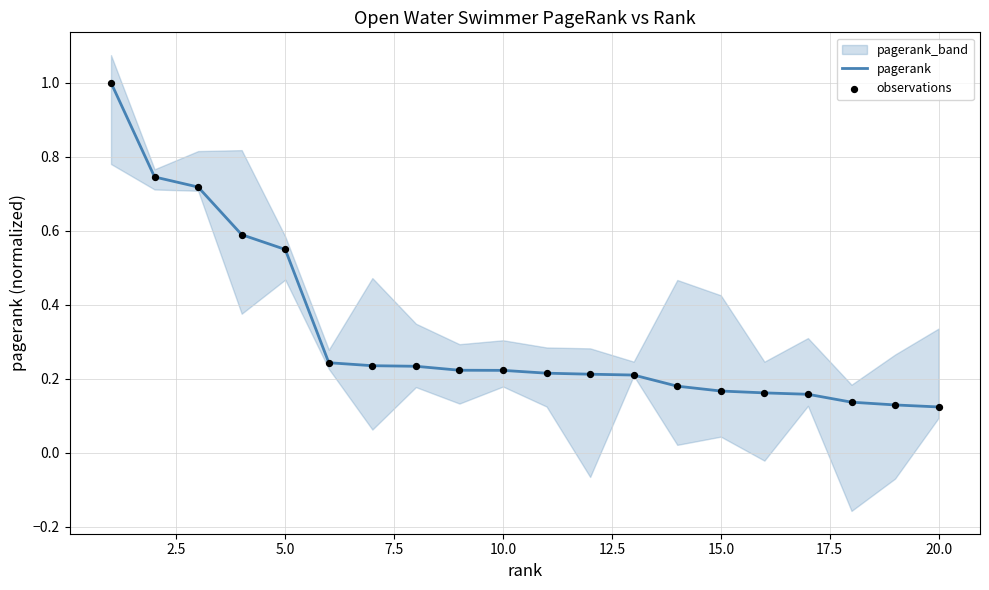

Which series has the widest spread of Y values?

pagerank